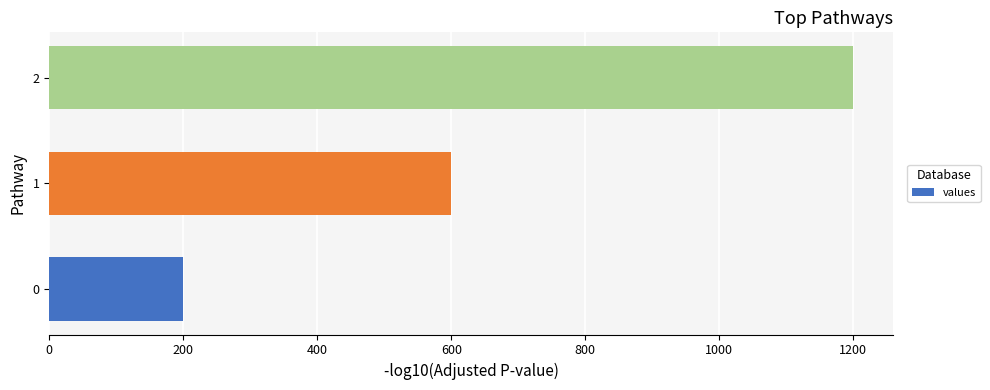

What is the smallest value displayed?

200